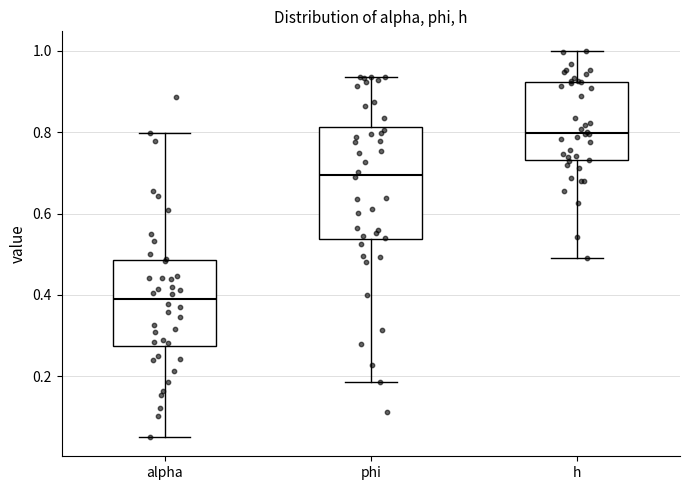

Which box's median line is the lowest?

alpha